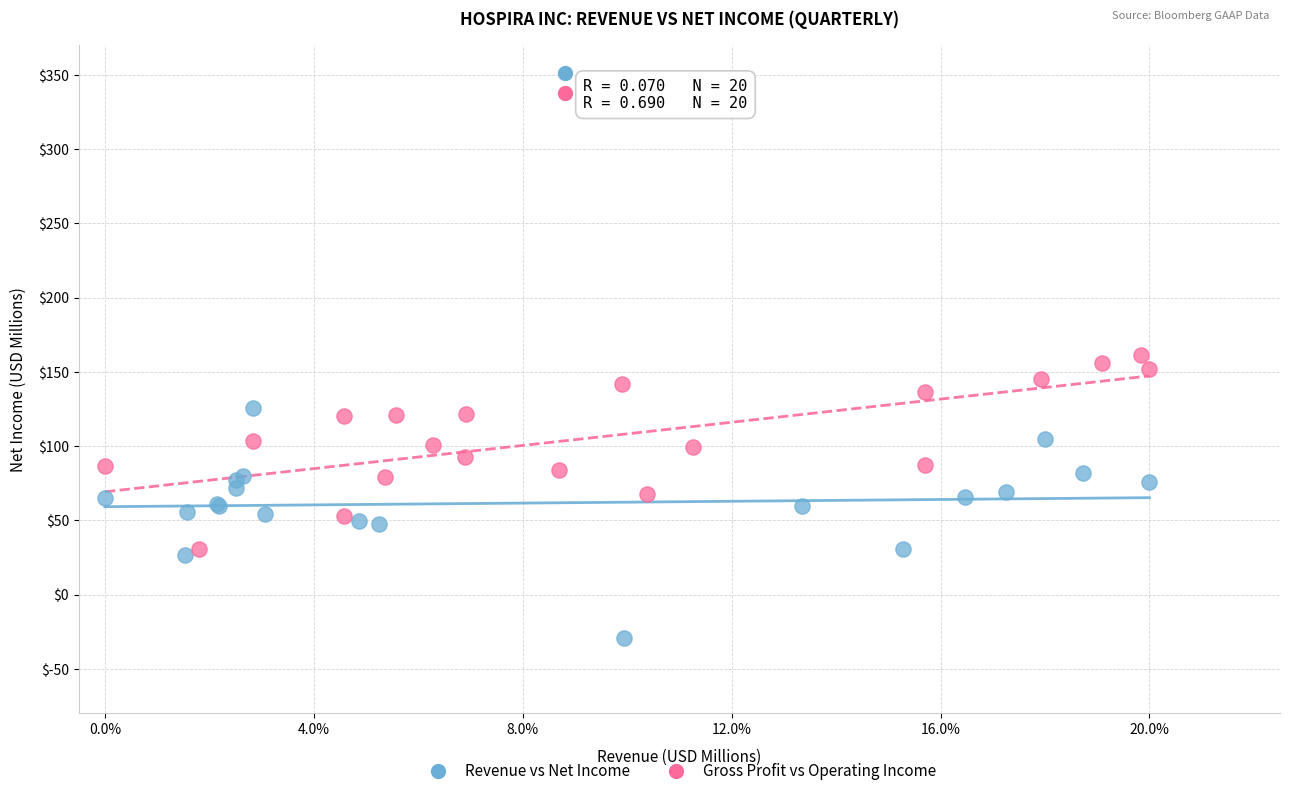

What are all the series names shown in the legend?

Revenue vs Net Income, Gross Profit vs Operating Income